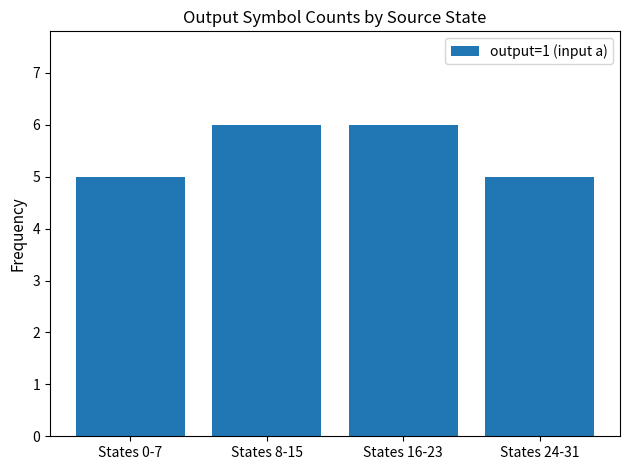

How many data points are less than 6?

2